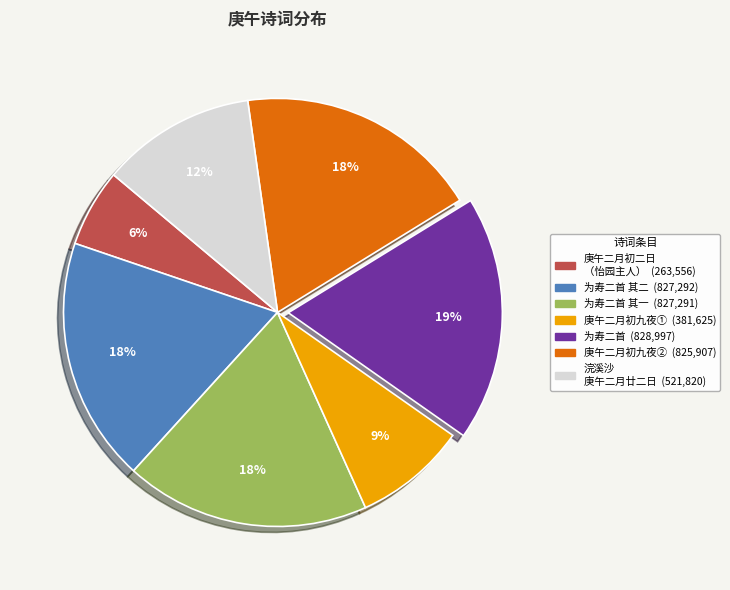

Is there any slice that represents more than half of the pie?

No